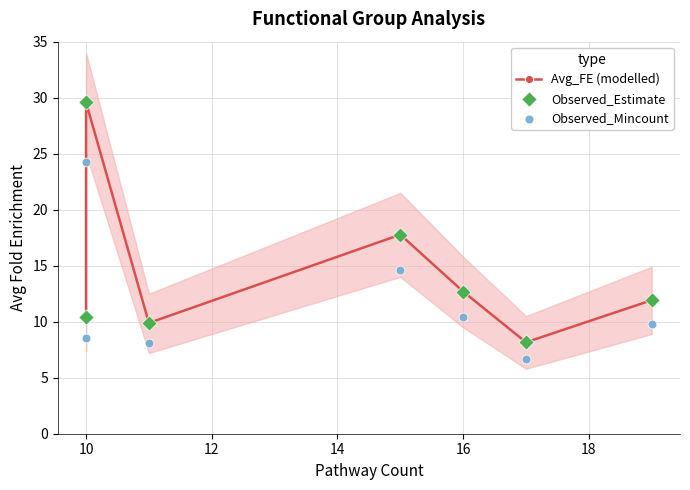

Is the value of Observed_Estimate at 16 greater than the value of Observed_Mincount at 12?

Yes